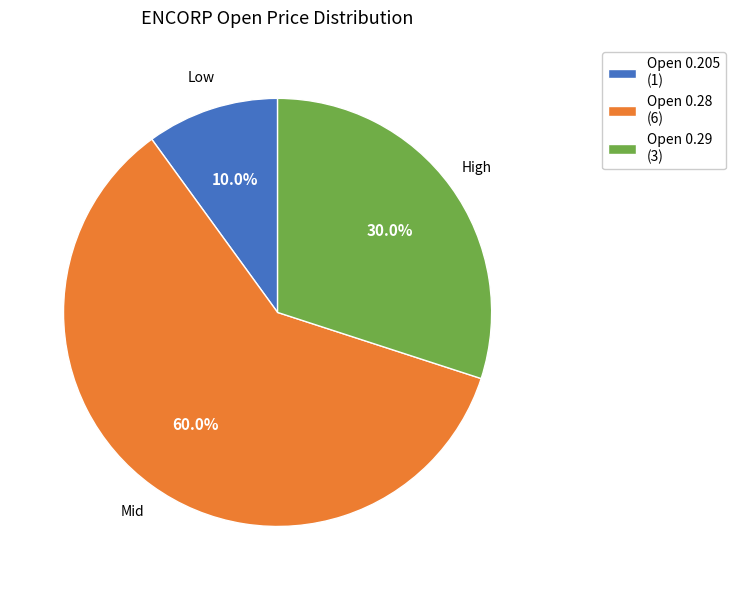

Rank the categories by value from lowest to highest.

Open 0.205 (1), Open 0.29 (3), Open 0.28 (6)